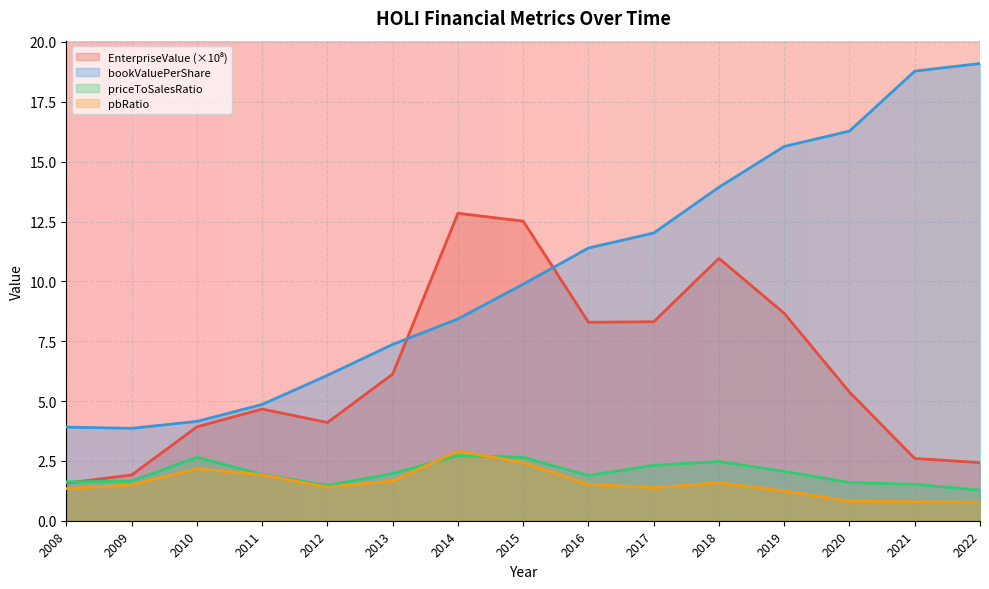

In pbRatio, how many points are higher than both neighbors (excluding endpoints)?

3